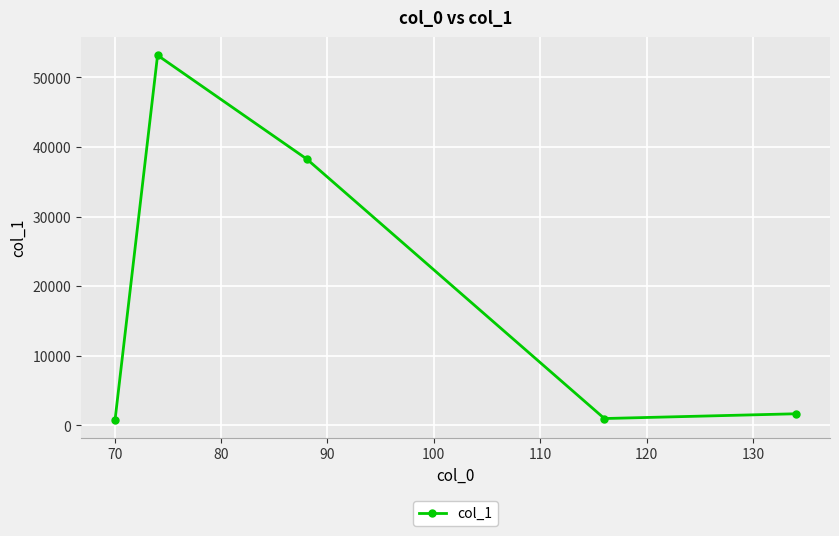

What is the value of the 3rd point from the left?

38285.2